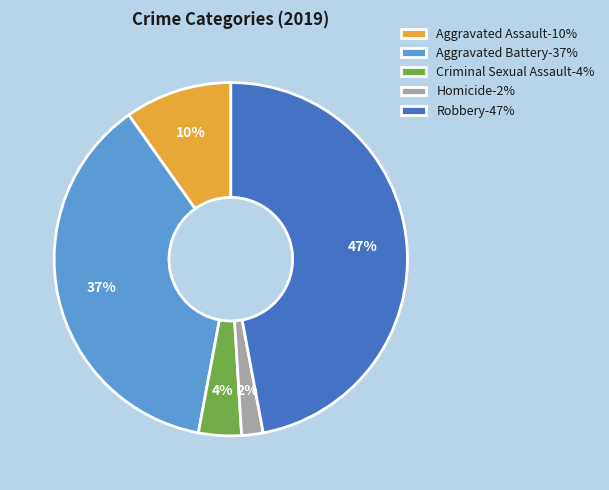

How many slices are in this pie chart?

5